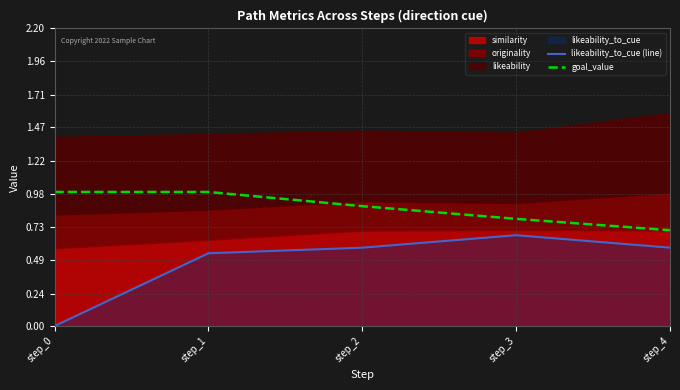

What is the sum of the goal_value values at step_4 and step_2?

1.6